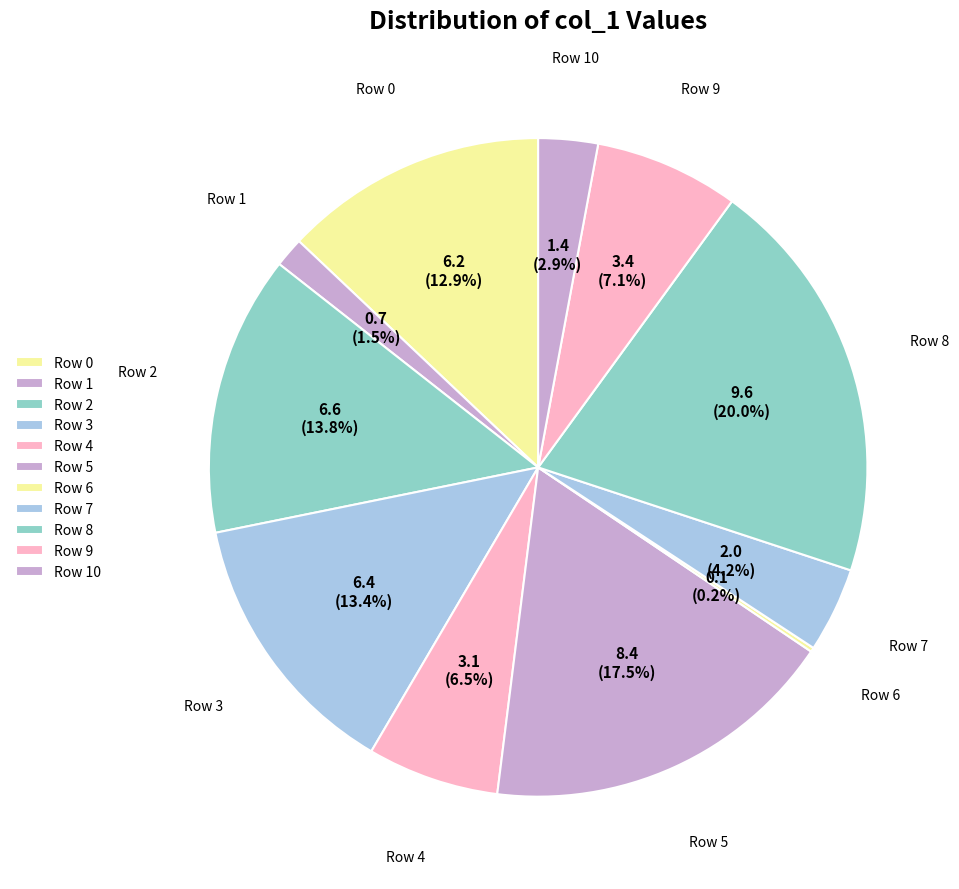

What percentage is NOT represented by Row 1?

98.5%